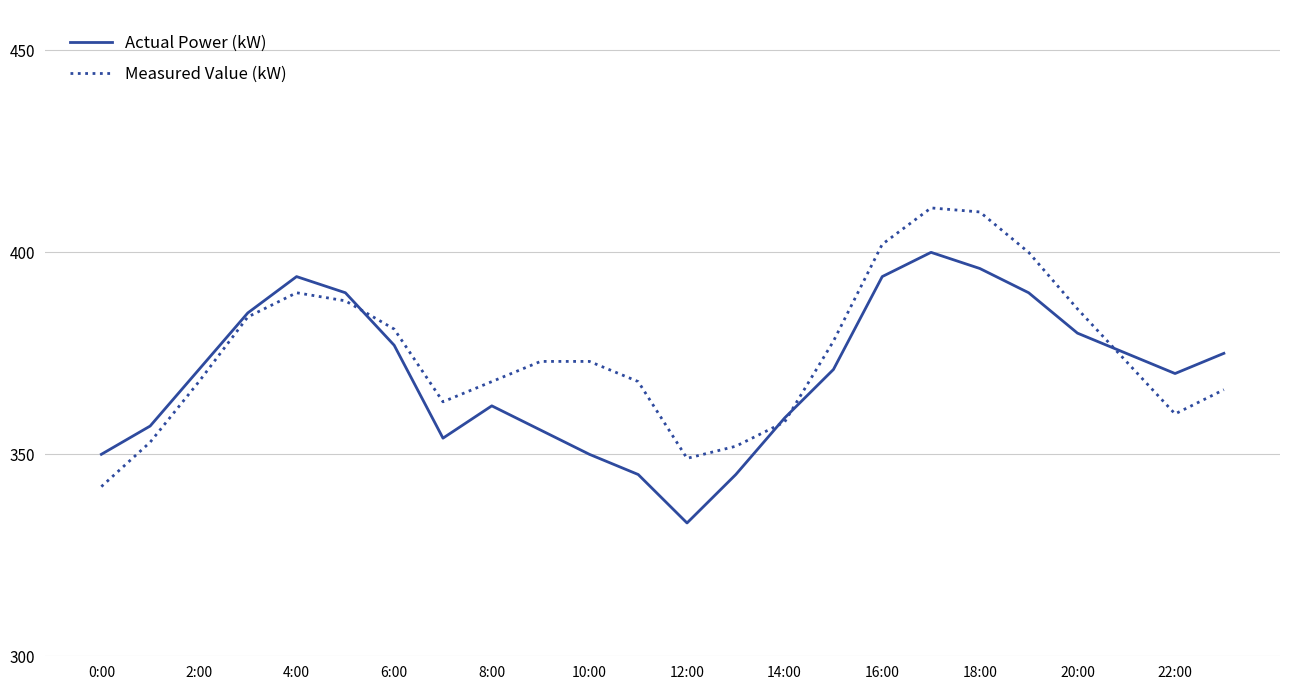

Rank the series by their maximum value, from highest to lowest.

Measured Value (kW), Actual Power (kW)